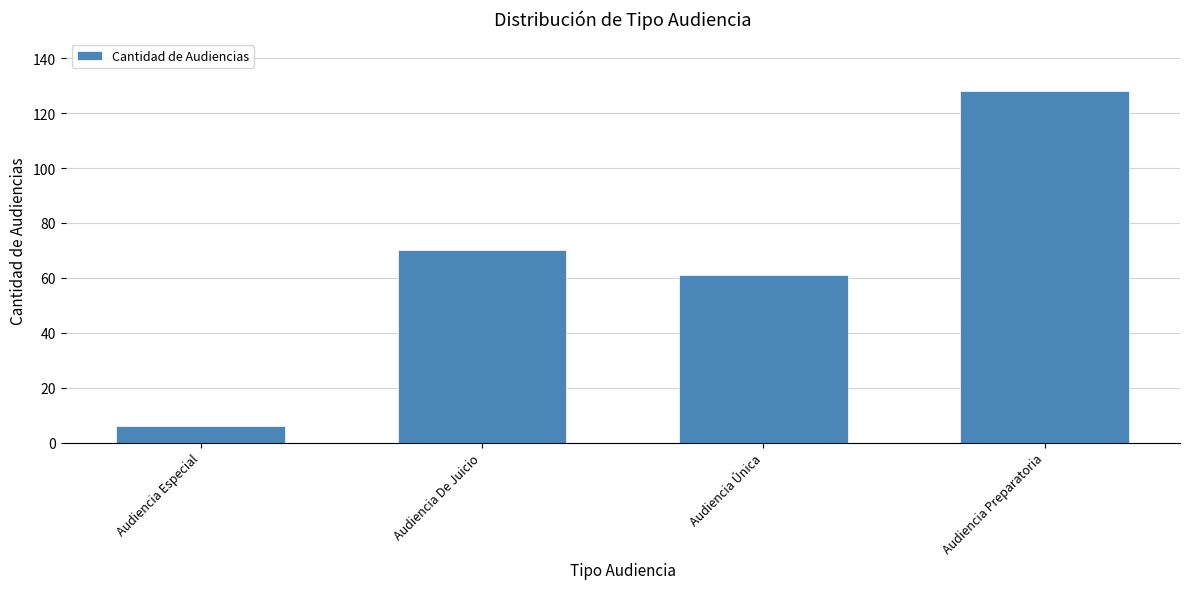

What is the approximate value at Audiencia Única?

61